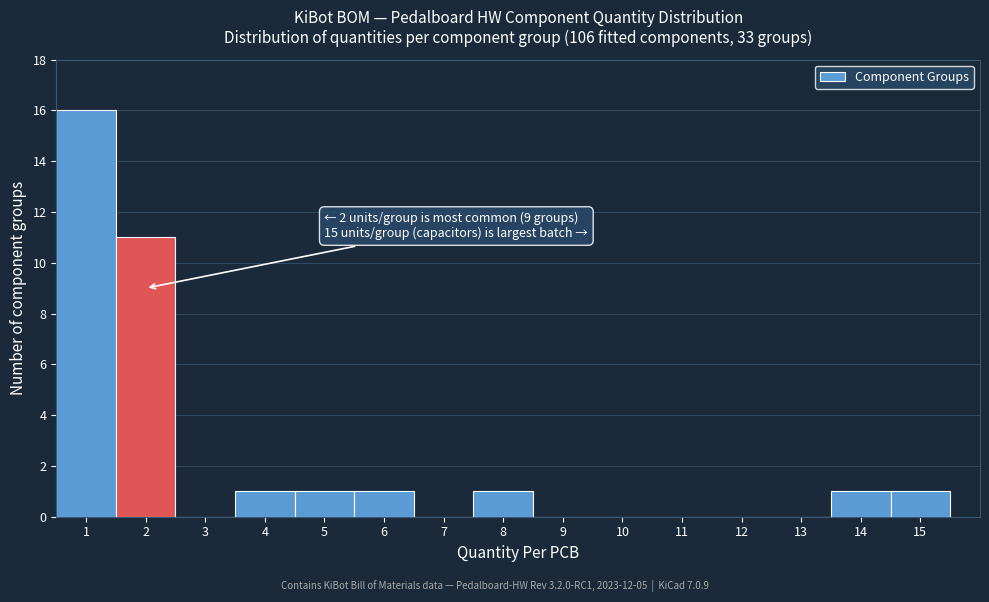

Which range on the x-axis has the tallest bar?

0.5 to 1.5